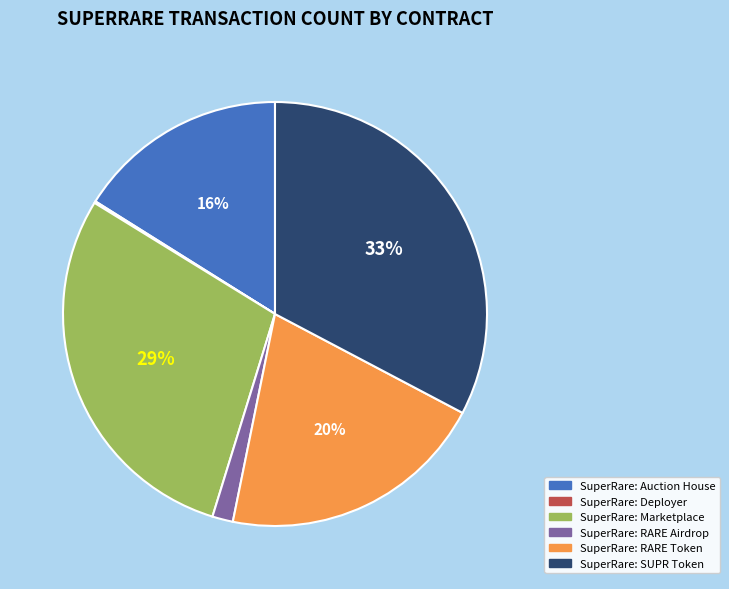

To the nearest percent, what percentage of the pie is SuperRare: Marketplace?

29%